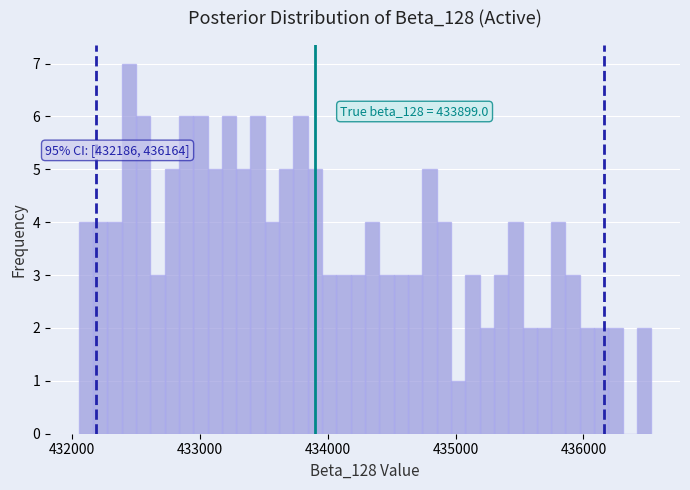

Around what value on the x-axis is the tallest bar? Give the approximate position of its centre, as read against the axis.

432400